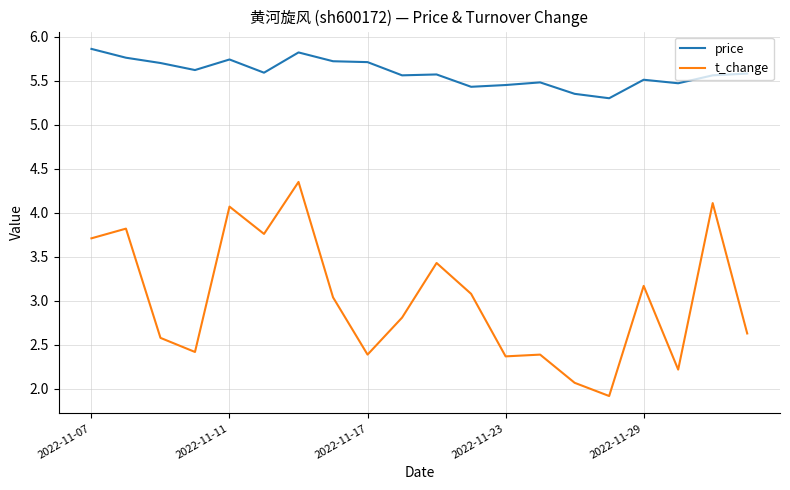

Rank the series by their maximum value, from lowest to highest.

t_change, price